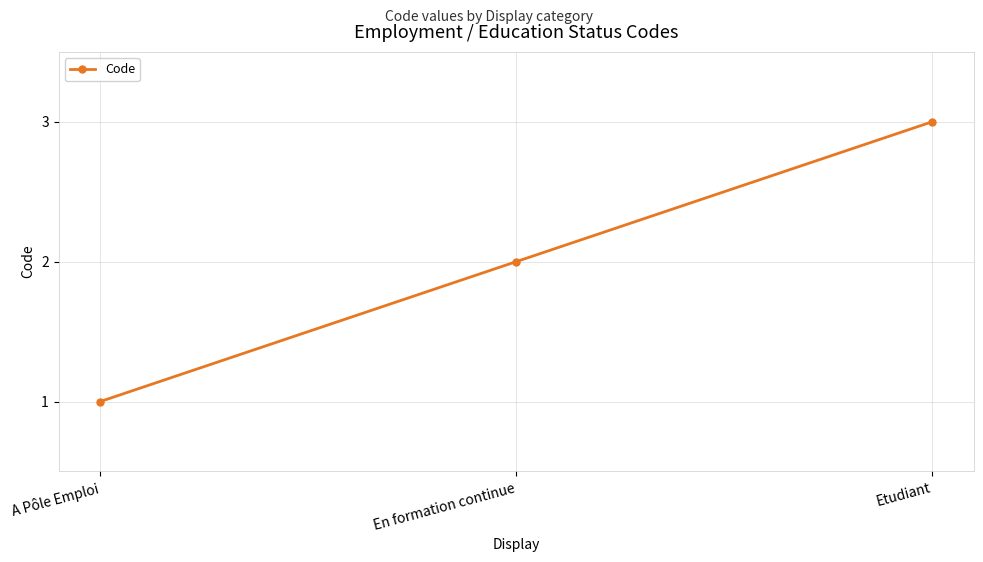

What is the label of the 2nd point from the left?

En formation continue